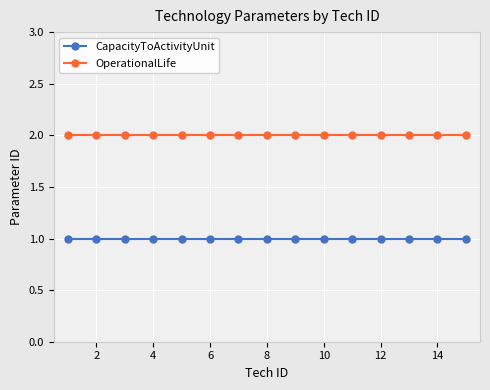

Reading left to right, list all the values displayed in this chart.

CapacityToActivityUnit: 1	1	1	1	1	1	1	1	1	1	1	1	1	1	1
OperationalLife: 2	2	2	2	2	2	2	2	2	2	2	2	2	2	2